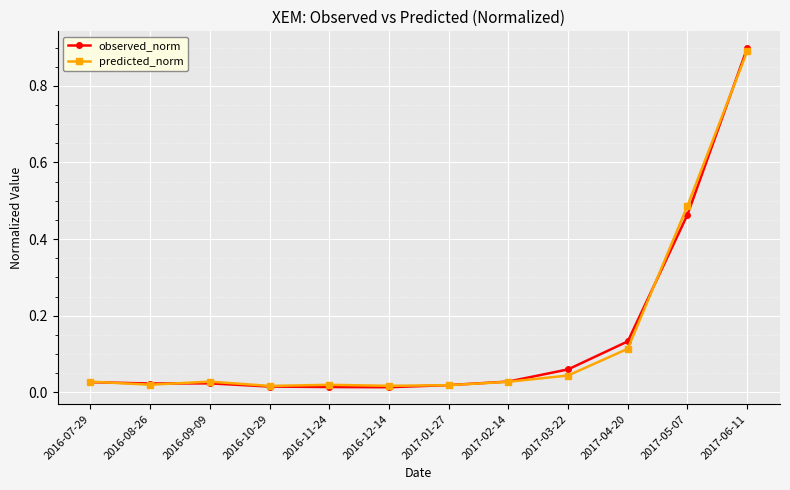

What is the label of the 6th point from the right?

2017-01-27